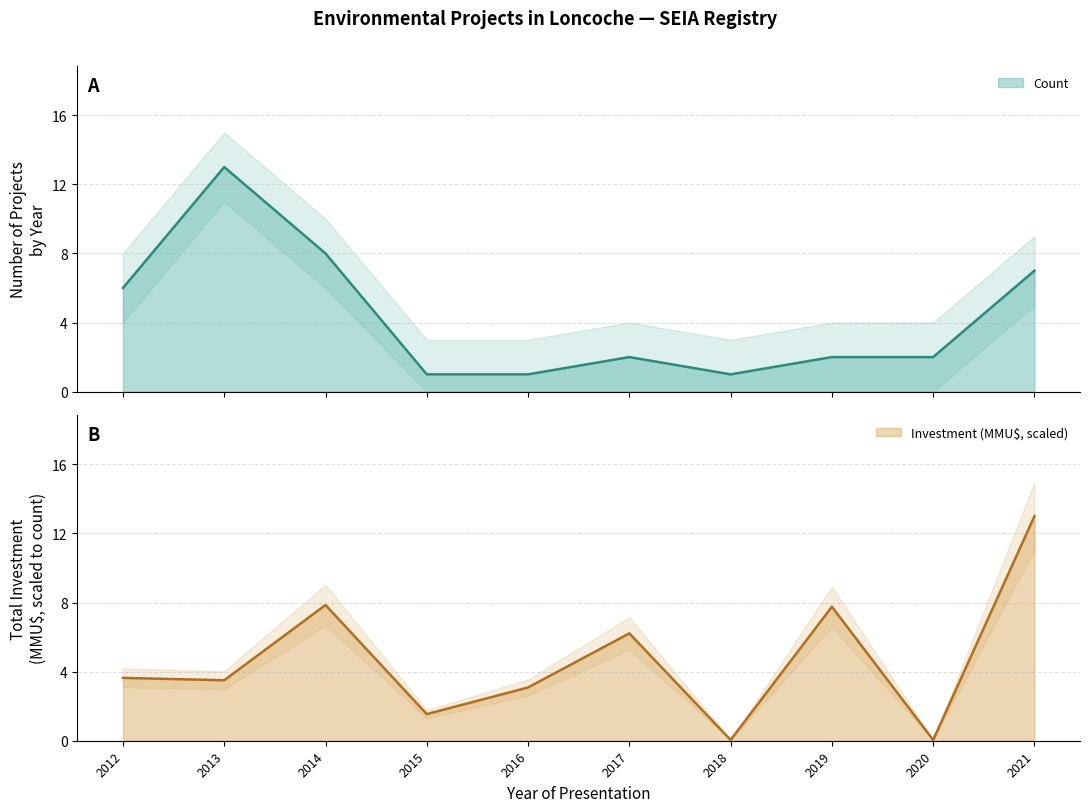

What is the value of the Count point at the 6th from the left?

2.0